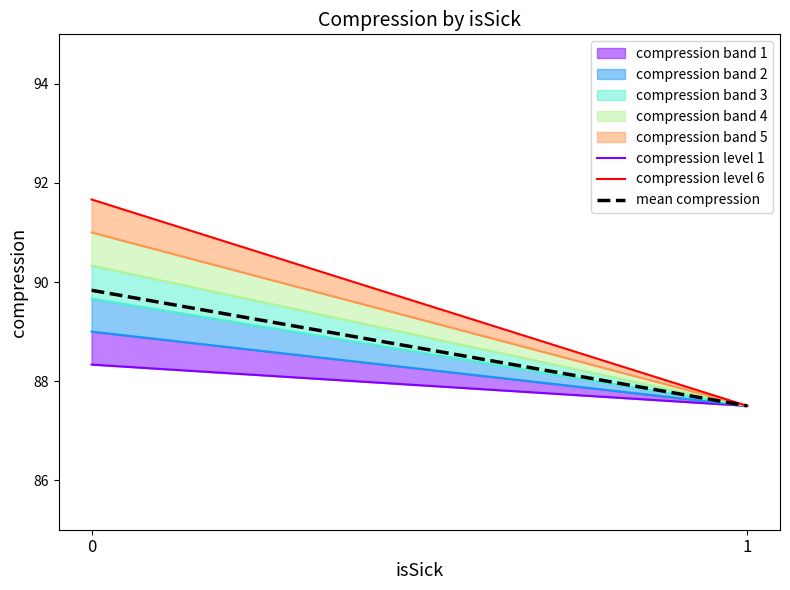

What is the value of the mean compression point at the 2nd from the left?

87.5